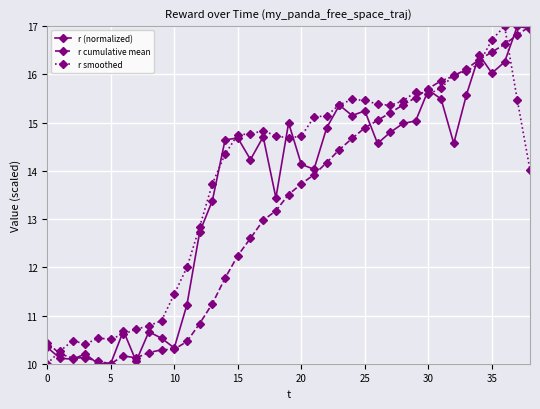

Rank the series by their average value, from highest to lowest.

r smoothed, r (normalized), r cumulative mean